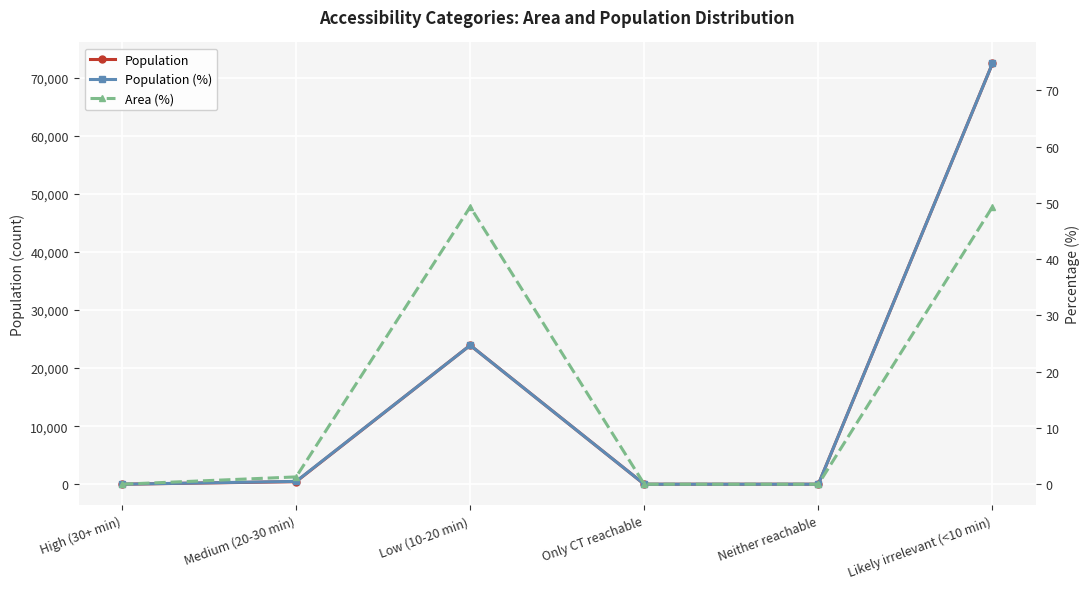

True or false: Population and Area (%) intersect in this chart.

False